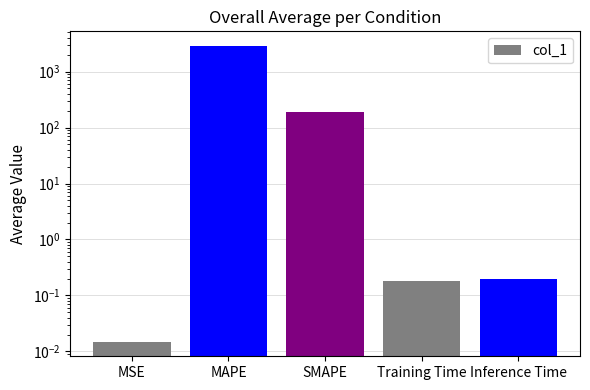

What is the label of the 1st bar from the left?

MSE